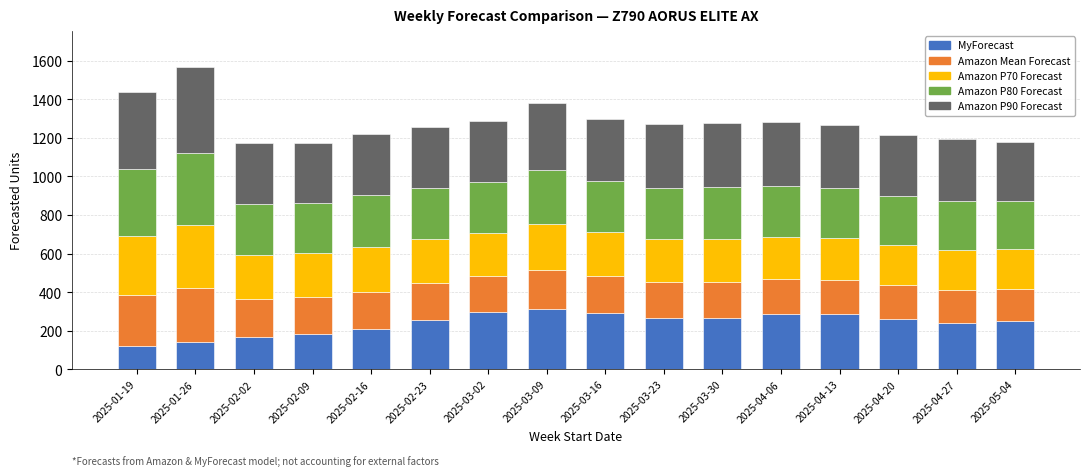

How many categories are shown in the chart?

16